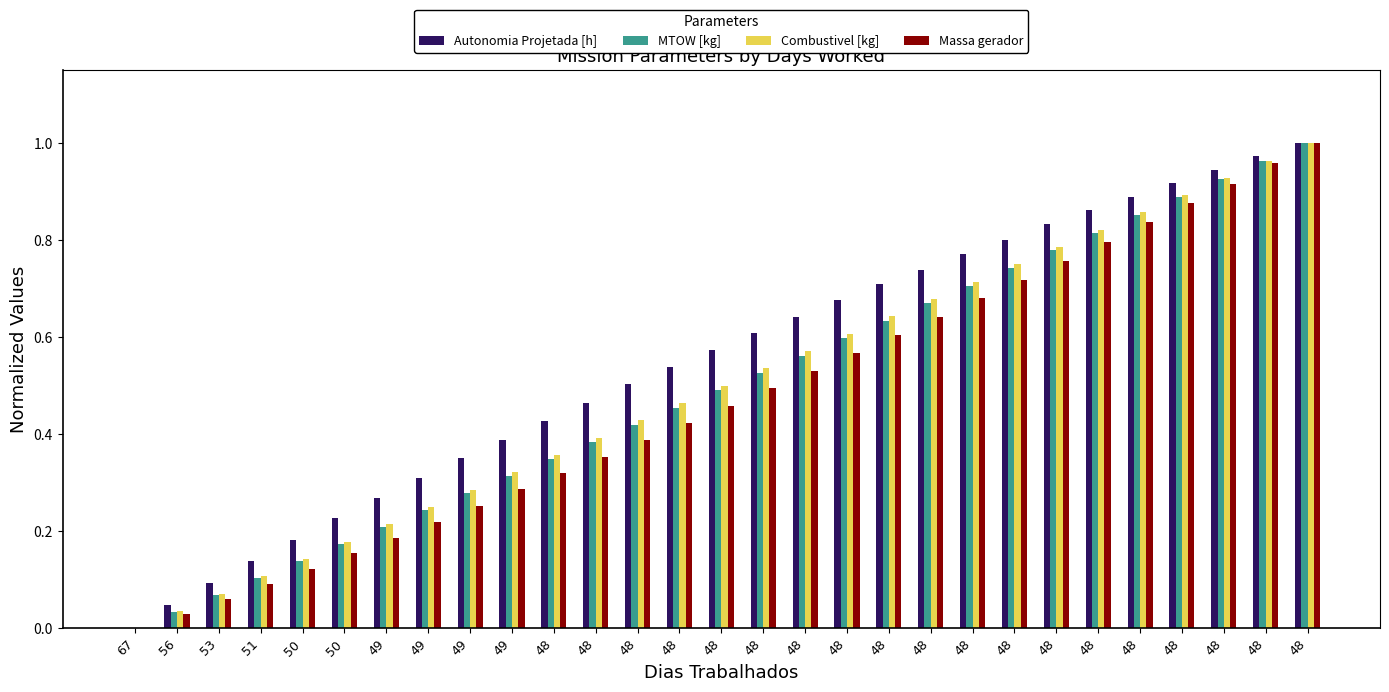

At which label does Combustivel [kg] reach its minimum?

67